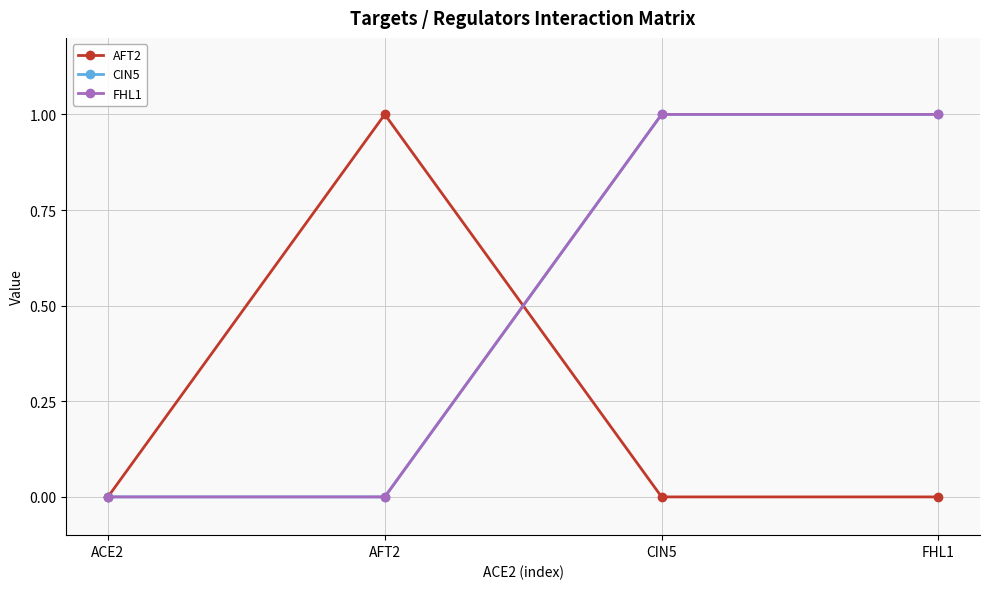

Is this an area chart (filled region under the line)?

No